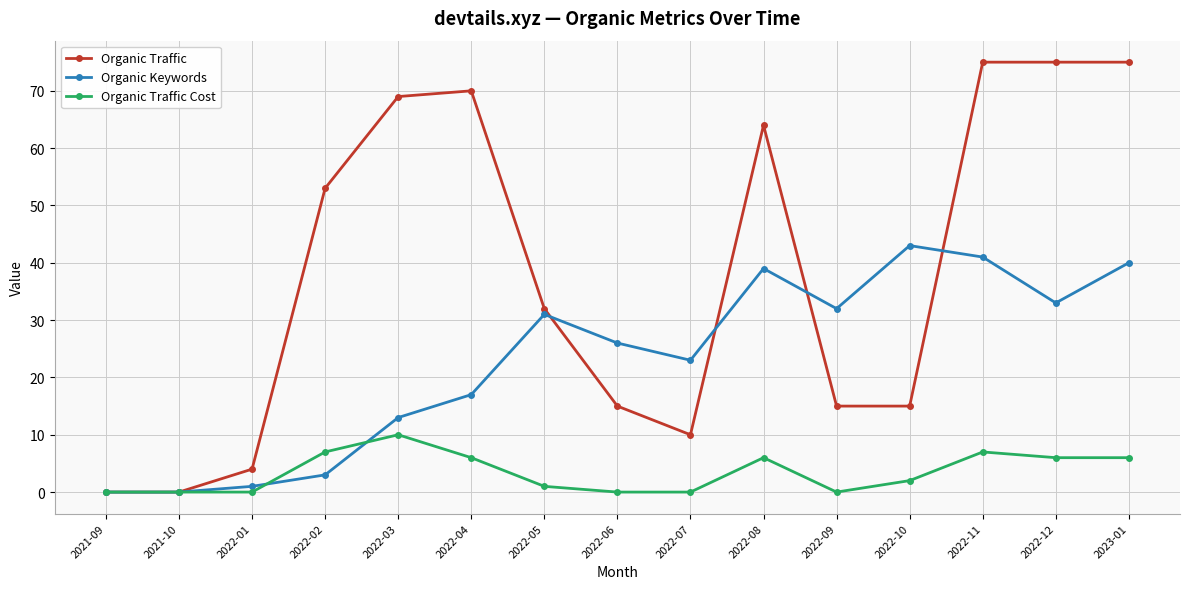

The value of Organic Traffic Cost at 2023-01 is 9. True or false?

False